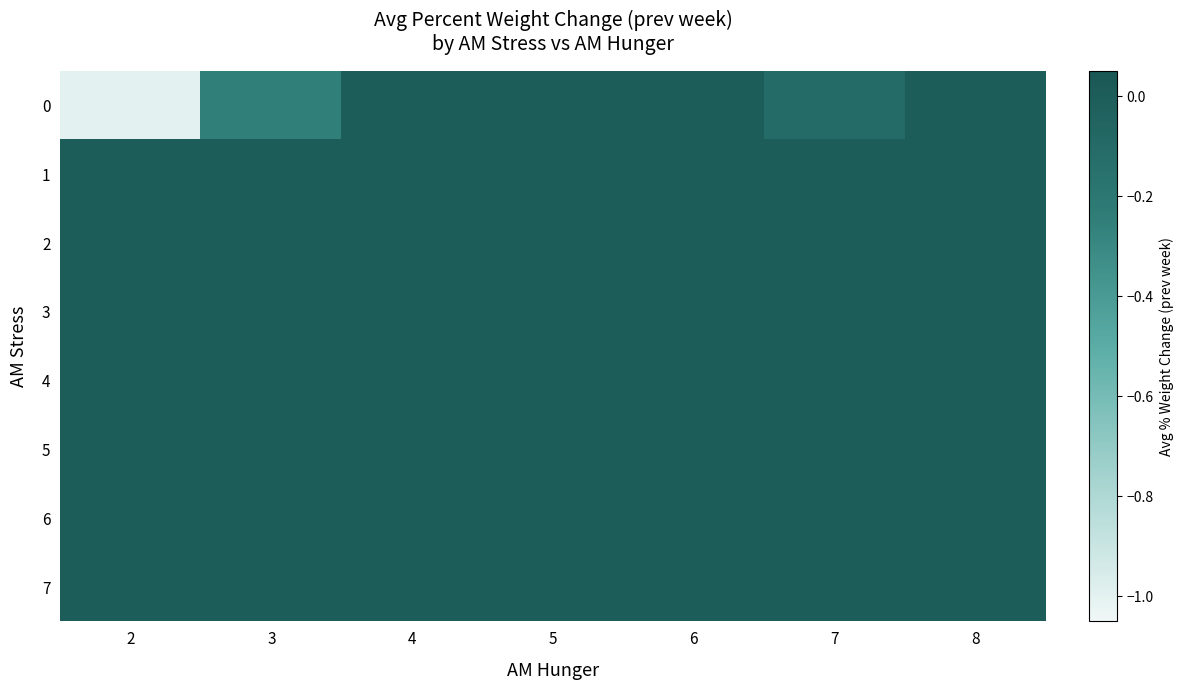

Reading right to left, list all the values displayed in this chart.

0: 8=0.0	7=-0.1	6=0.0	5=0.0	4=0.0	3=-0.2	2=-1.0
1: 8=0.0	7=0.0	6=0.0	5=0.0	4=0.0	3=0.0	2=0.0
2: 8=0.0	7=0.0	6=0.0	5=0.0	4=0.0	3=0.0	2=0.0
3: 8=0.0	7=0.0	6=0.0	5=0.0	4=0.0	3=0.0	2=0.0
4: 8=0.0	7=0.0	6=0.0	5=0.0	4=0.0	3=0.0	2=0.0
5: 8=0.0	7=0.0	6=0.0	5=0.0	4=0.0	3=0.0	2=0.0
6: 8=0.0	7=0.0	6=0.0	5=0.0	4=0.0	3=0.0	2=0.0
7: 8=0.0	7=0.0	6=0.0	5=0.0	4=0.0	3=0.0	2=0.0